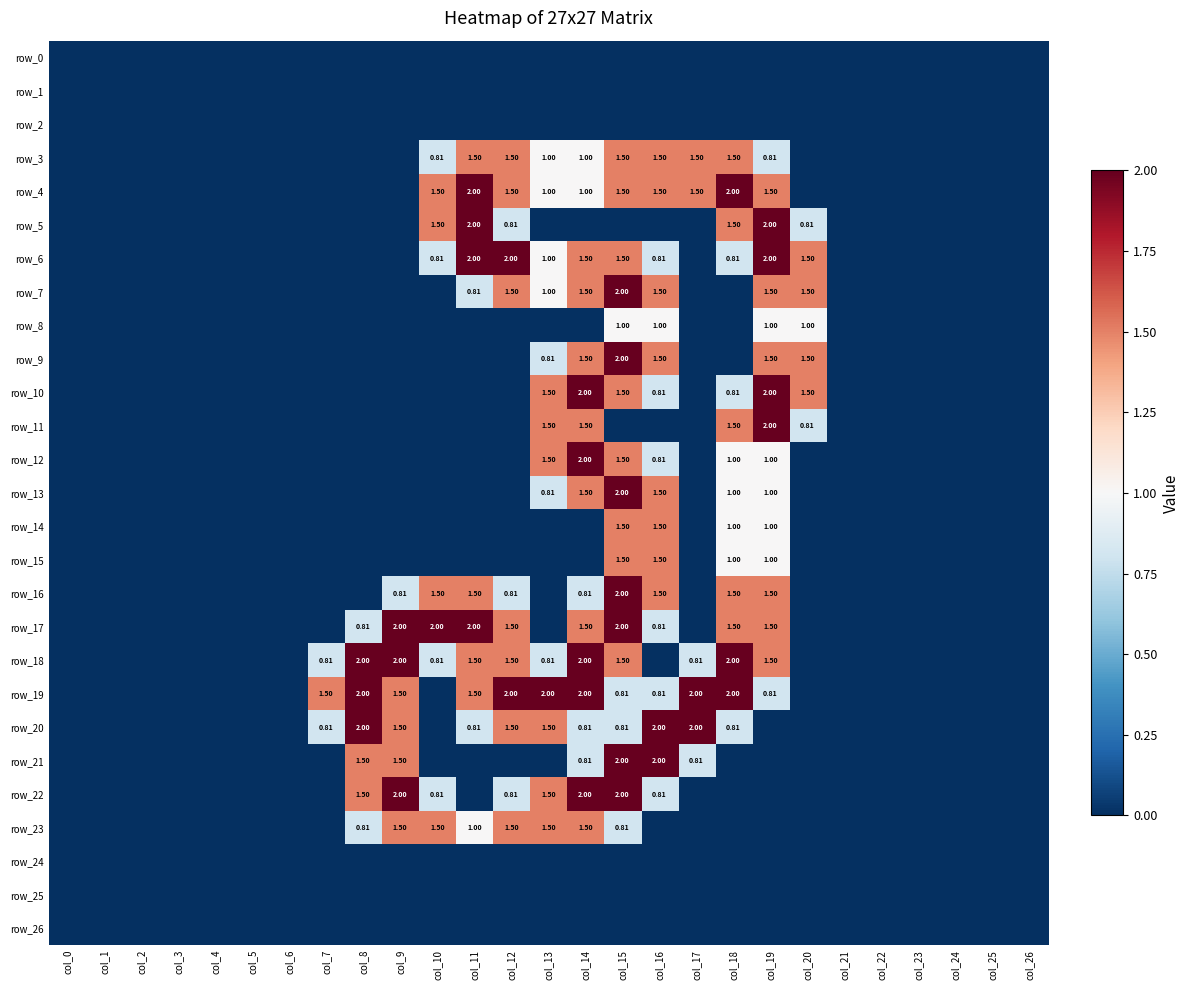

Is the value of row_7 at col_18 greater than the value of row_14 at col_1?

No